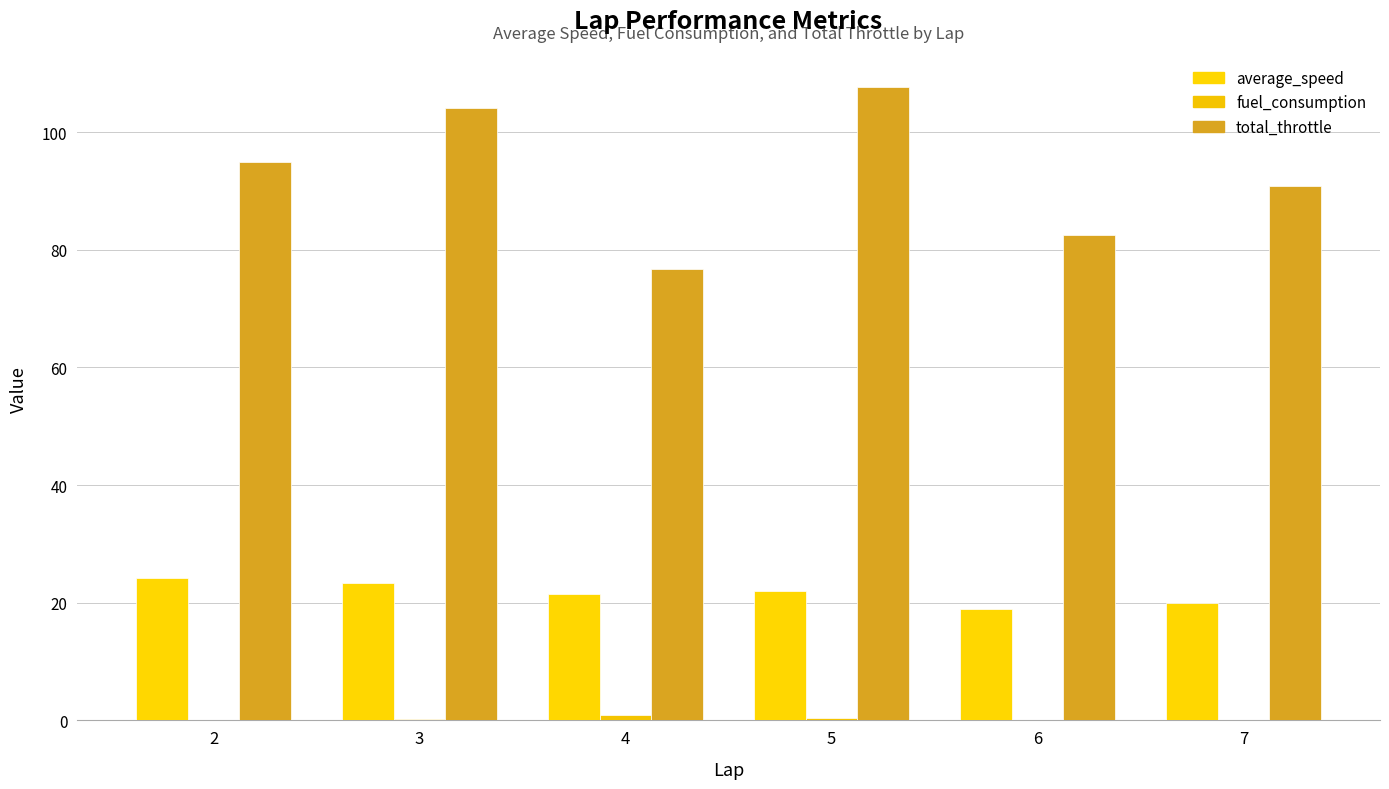

Does the chart contain stacked bars?

No